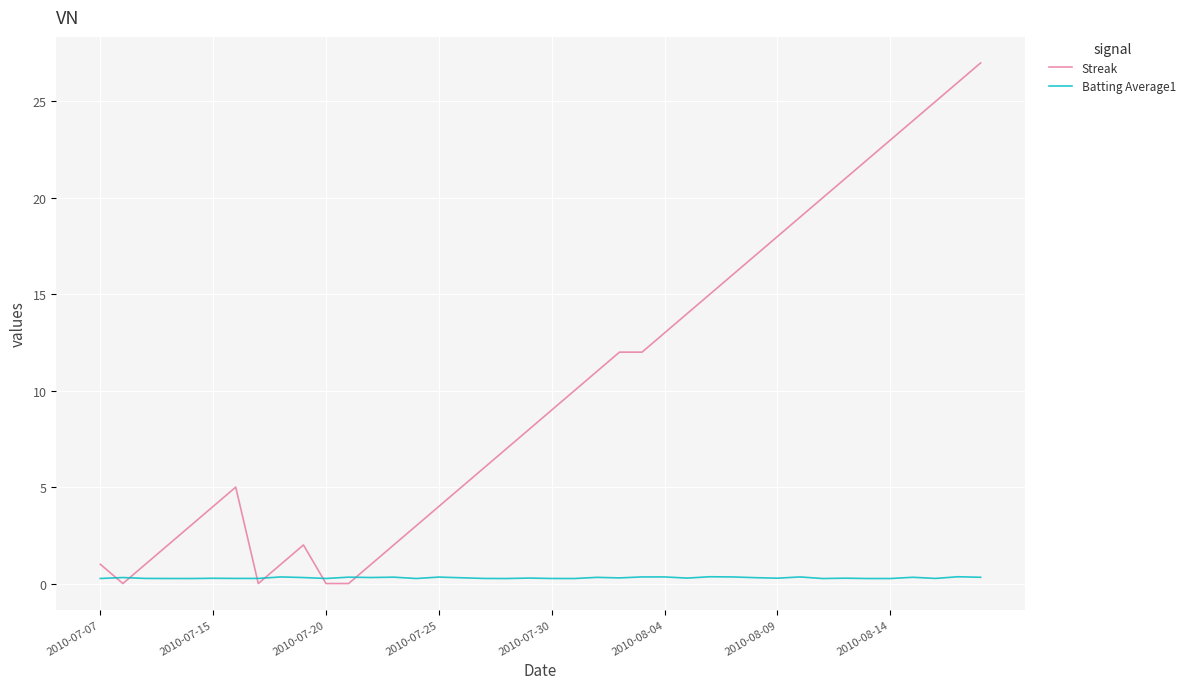

Which series has the largest total across all categories?

Streak